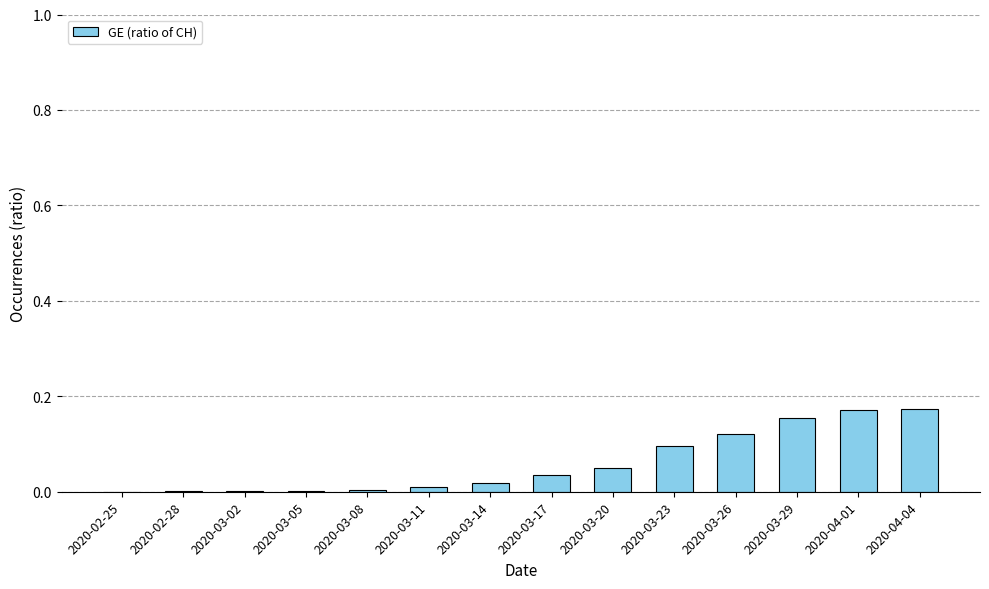

True or false: the data shows 0.1 at 2020-03-23.

True